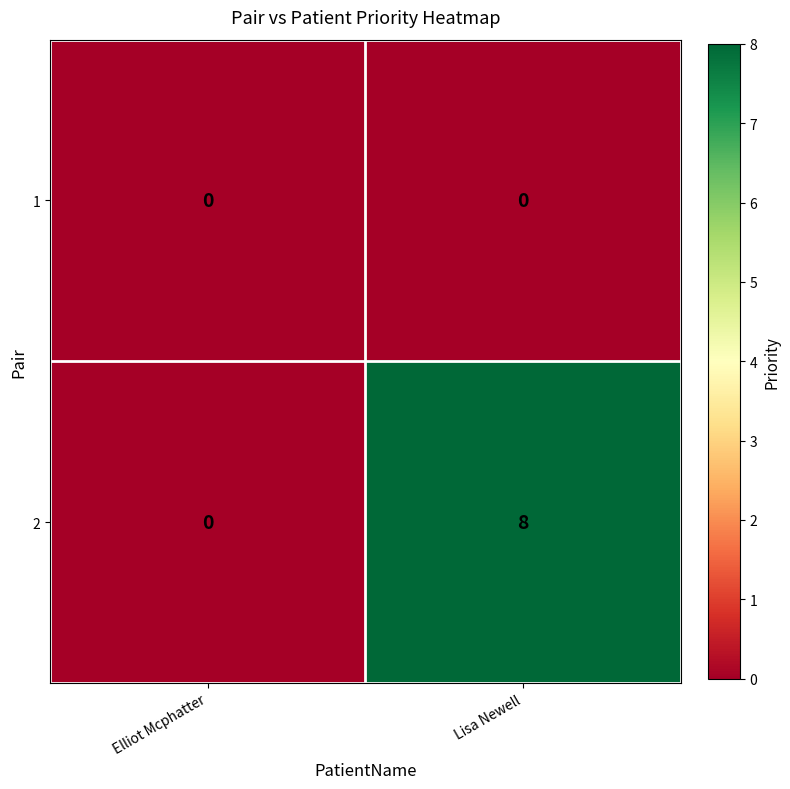

Which series has the widest spread of values?

2